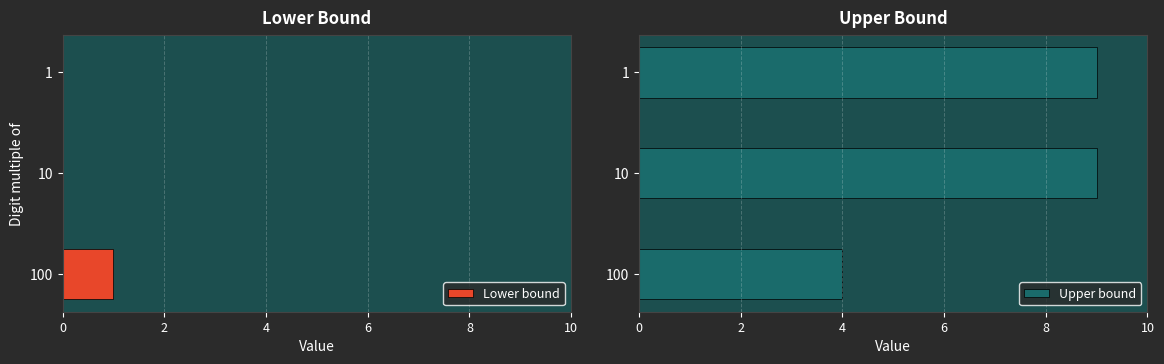

Which category has the lowest value in the Upper bound series?

100